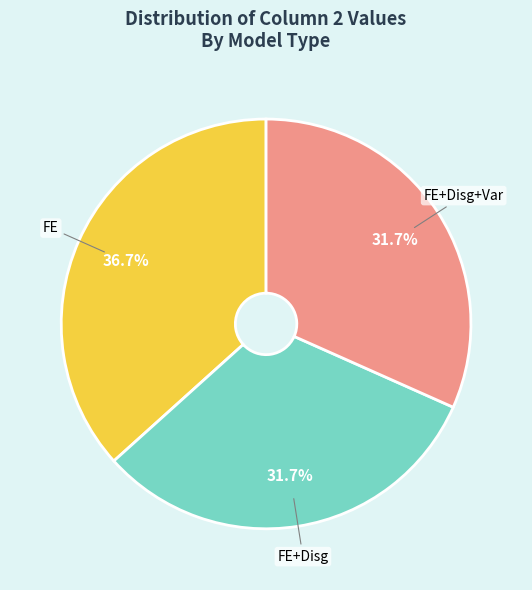

Which slice is the largest?

FE